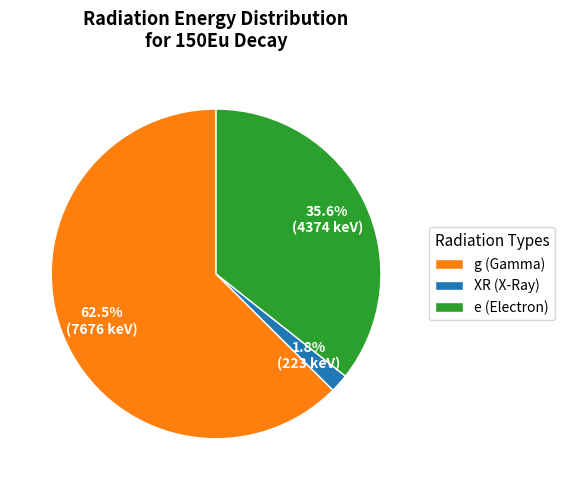

Does g (Gamma) account for over 50% of the chart?

Yes